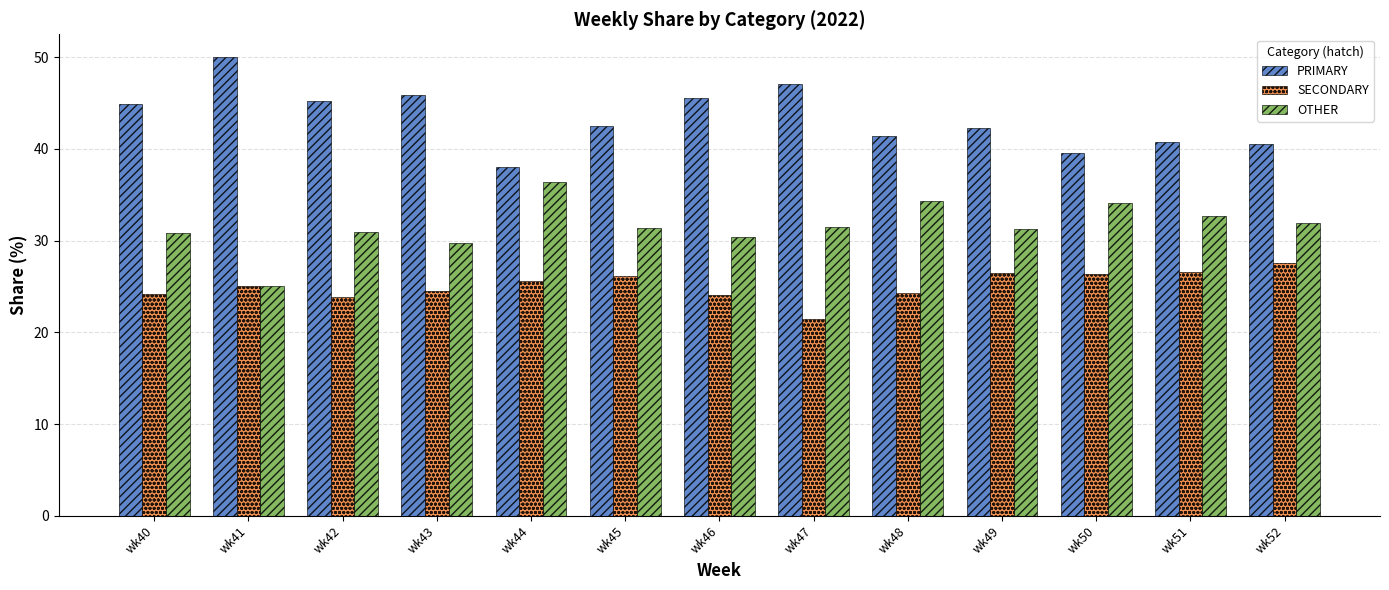

Which series changed the most between wk46 and wk51?

PRIMARY